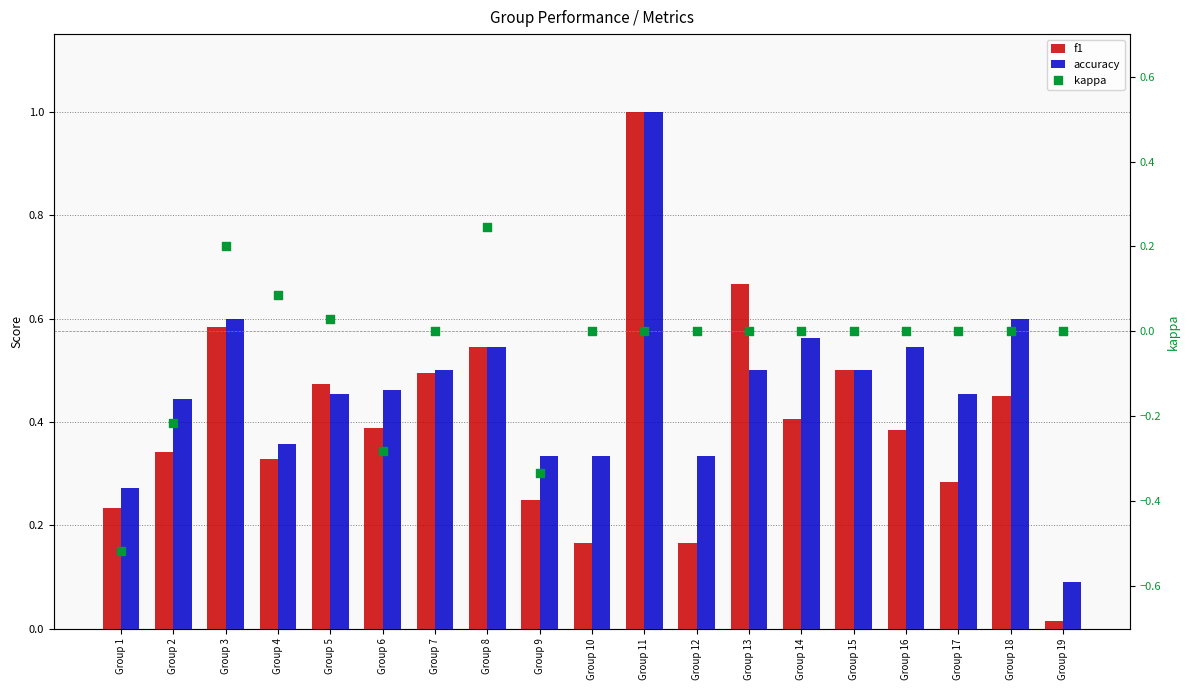

Which series contains the highest Y value?

f1